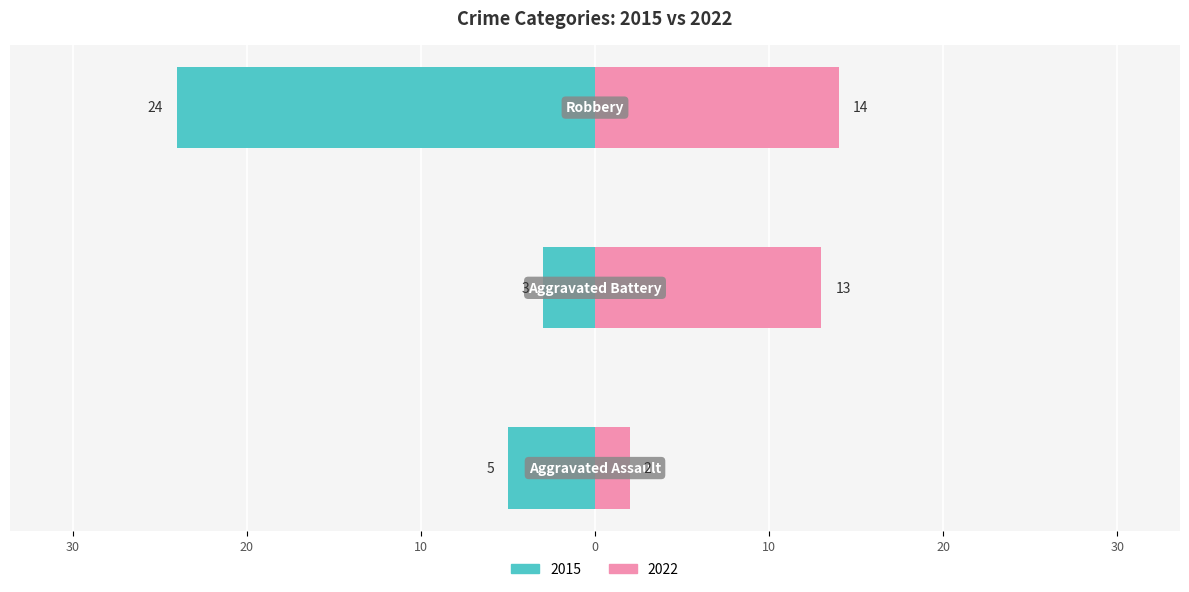

At which label does 2016 reach its minimum?

Aggravated Battery